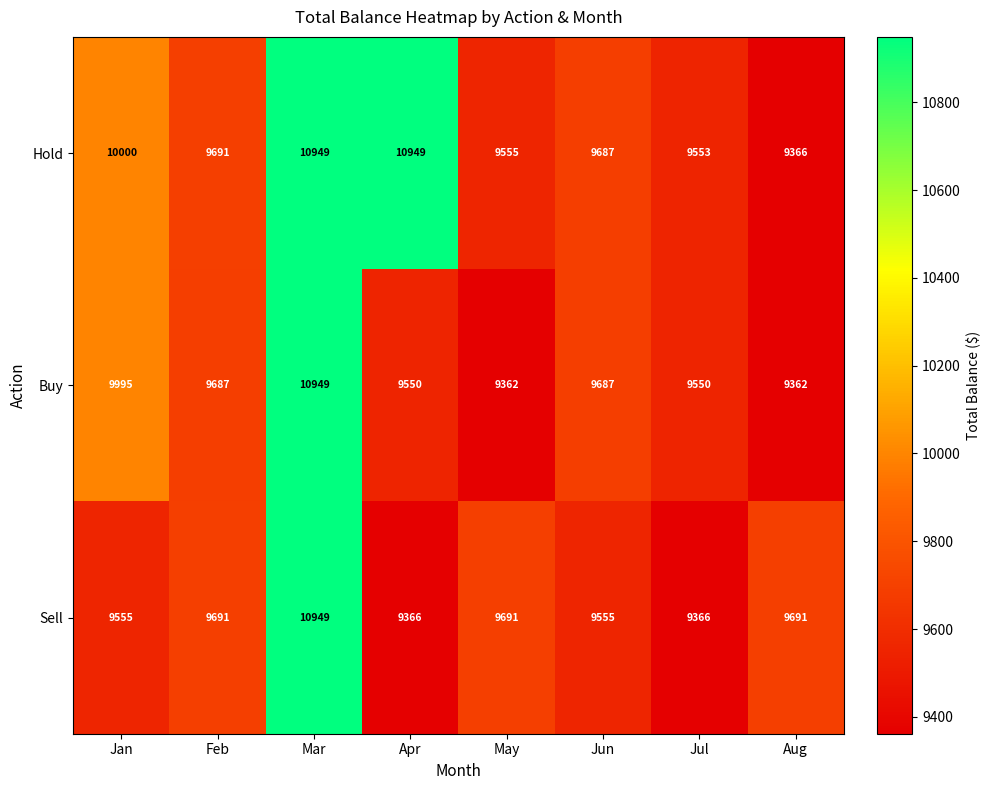

What is the lowest value of the Sell series?

9366